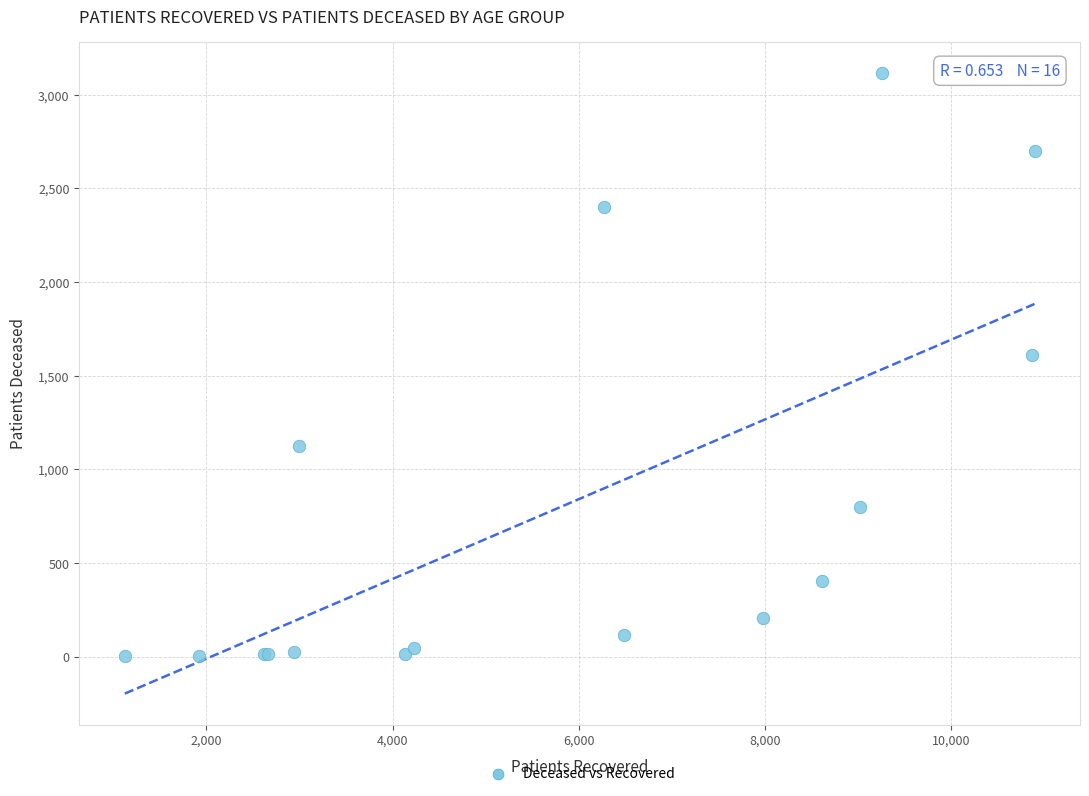

What Y value in the scatter plot is closest to 1560?

1608